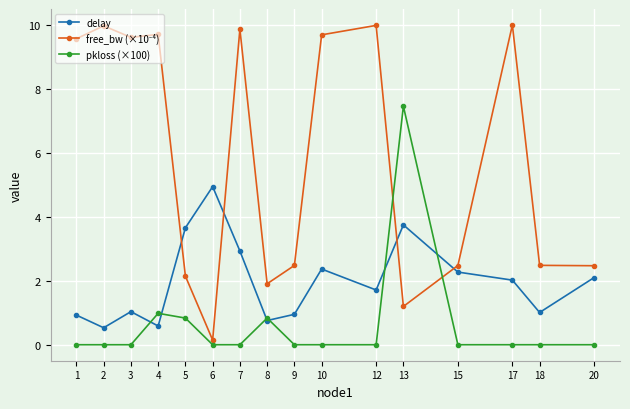

True or false: delay has a value of 1.8 at 3.

False